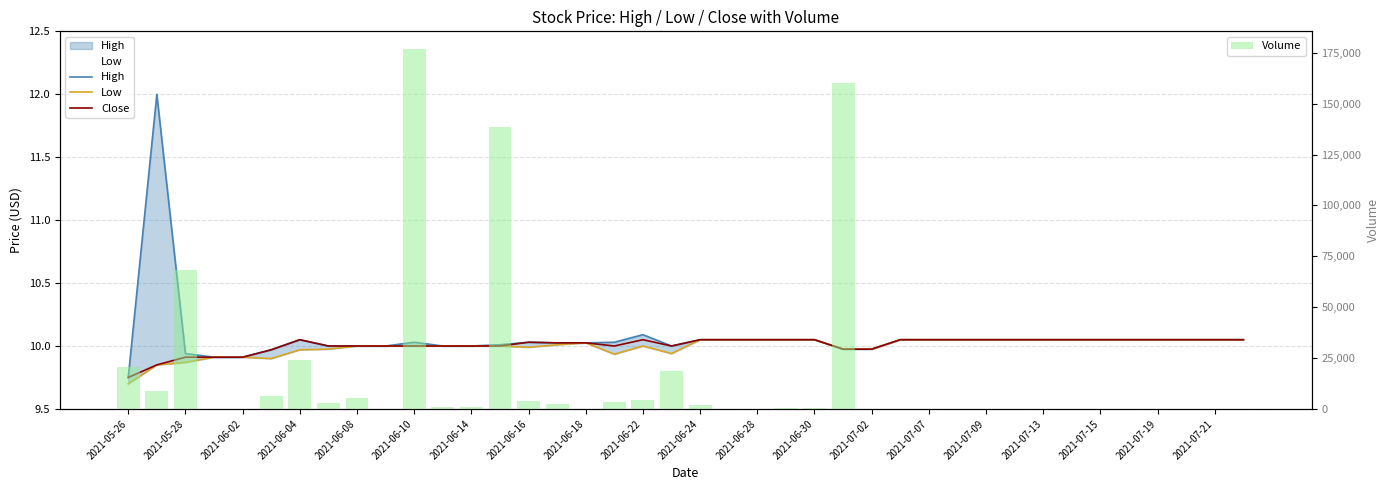

At which label is High closest to 10?

2021-06-16